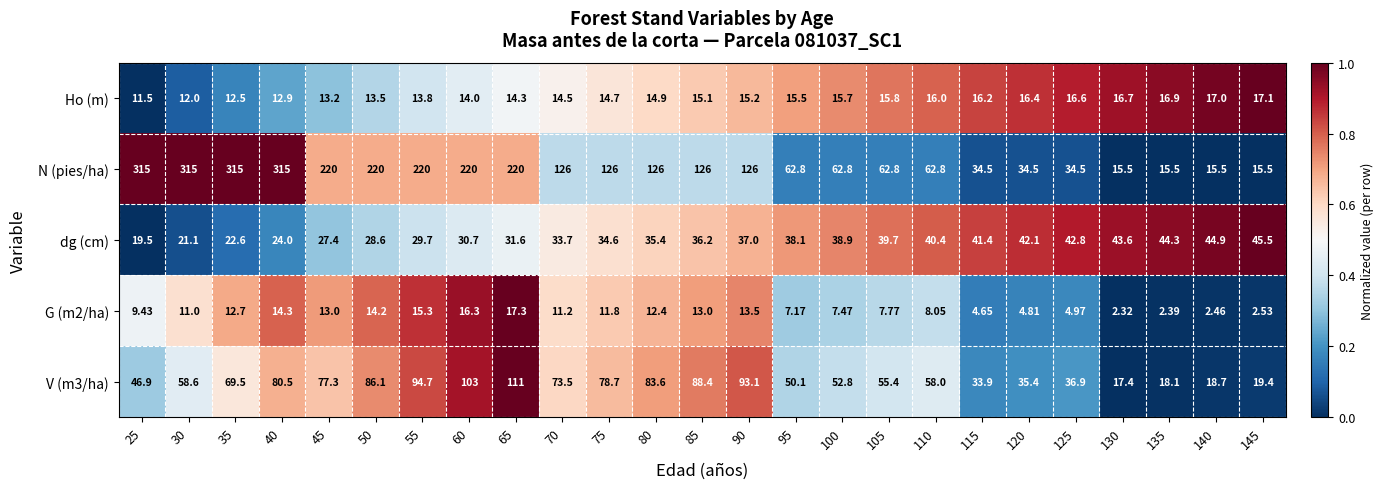

Which series has the largest total across all categories?

N (pies/ha)